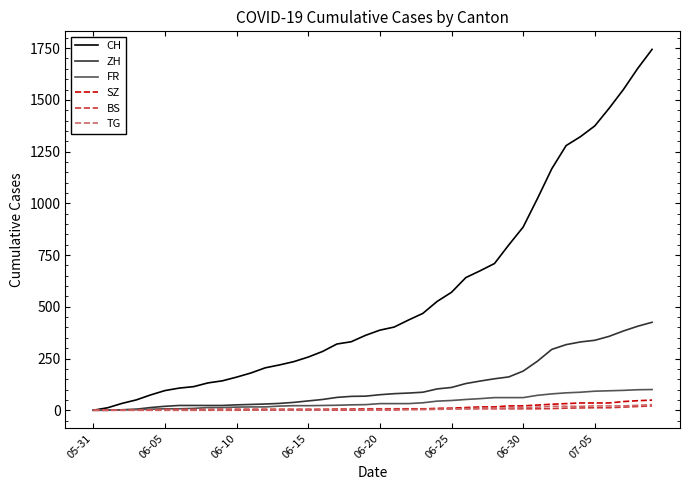

What is the maximum value for FR?

100